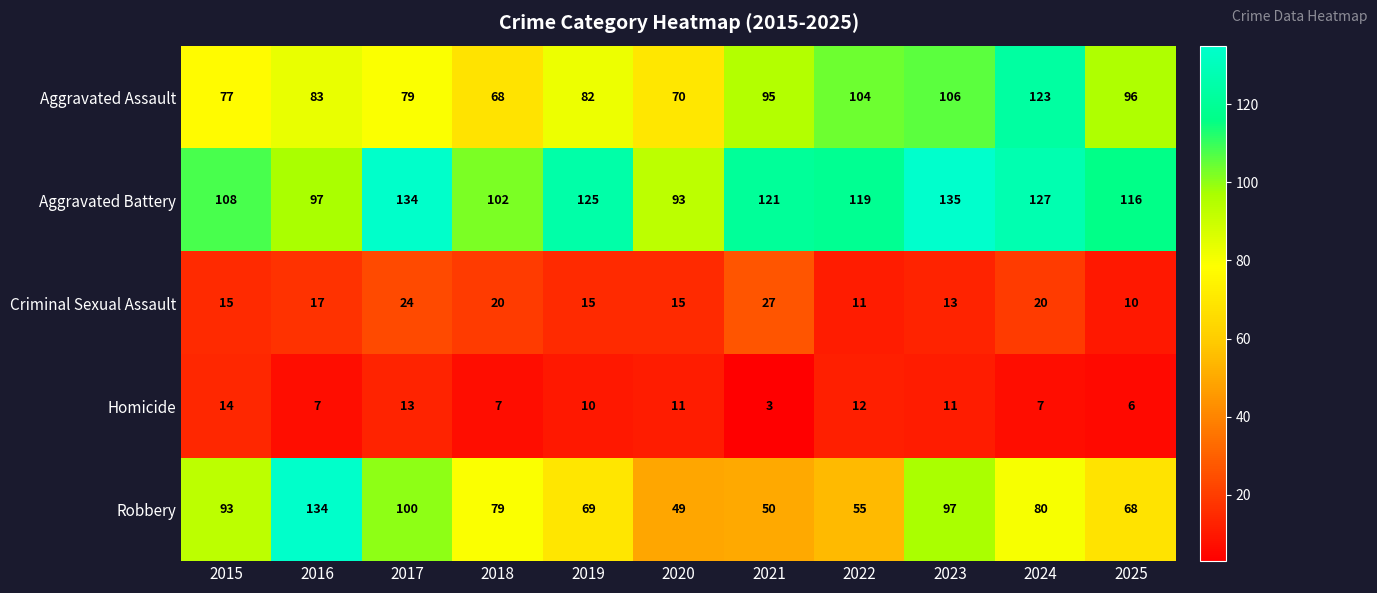

At 2023, list the series in order from smallest to largest.

Homicide, Criminal Sexual Assault, Robbery, Aggravated Assault, Aggravated Battery